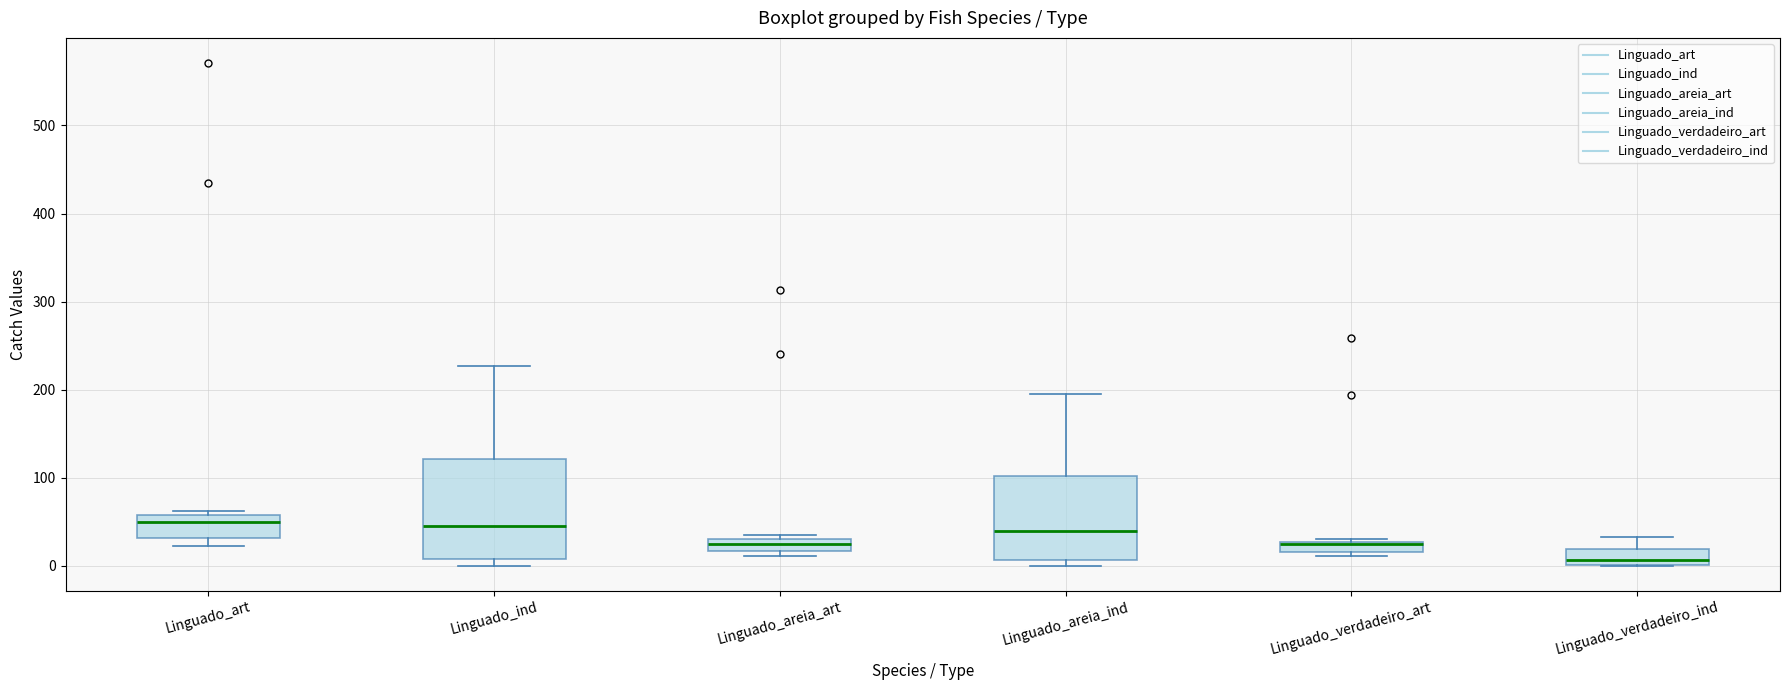

Where is the lower edge of the box for Linguado_verdadeiro_art on the y-axis? The values are not printed on the chart, so give them approximately, as read against the axis.

20